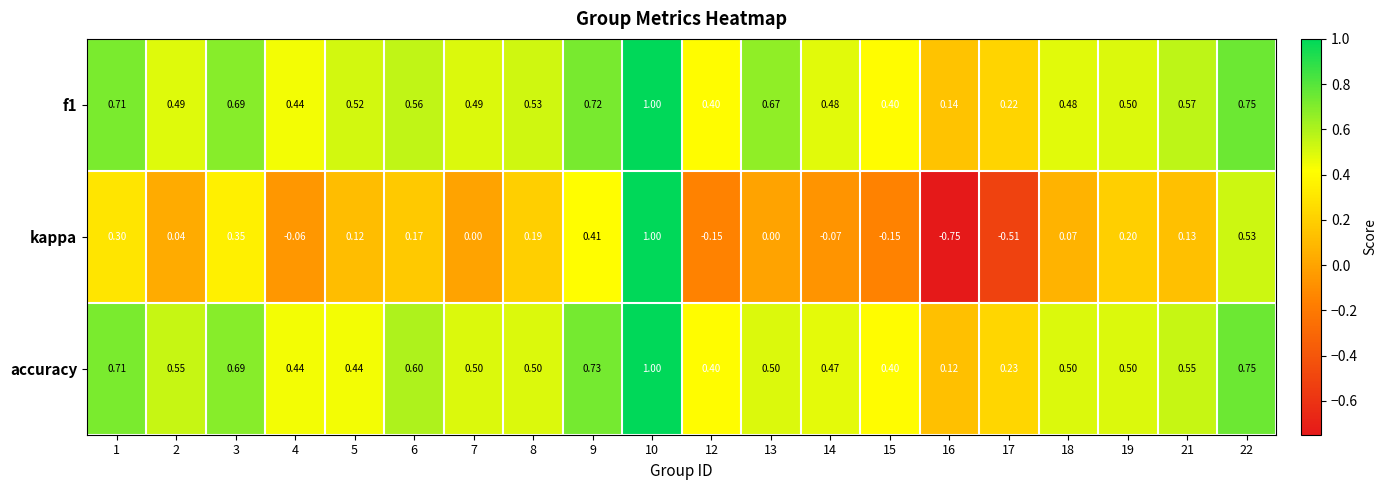

Which series has the widest spread of values?

kappa